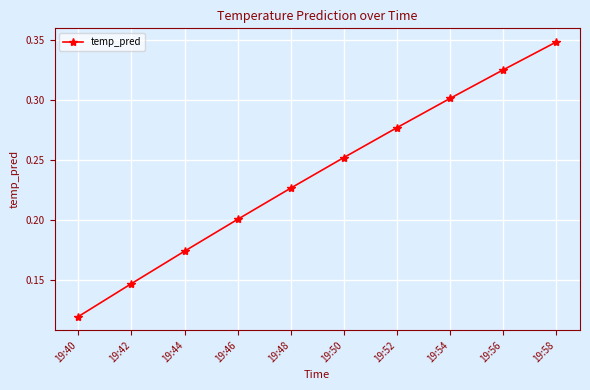

Is it true that the value at 19:58 is 0.1?

False